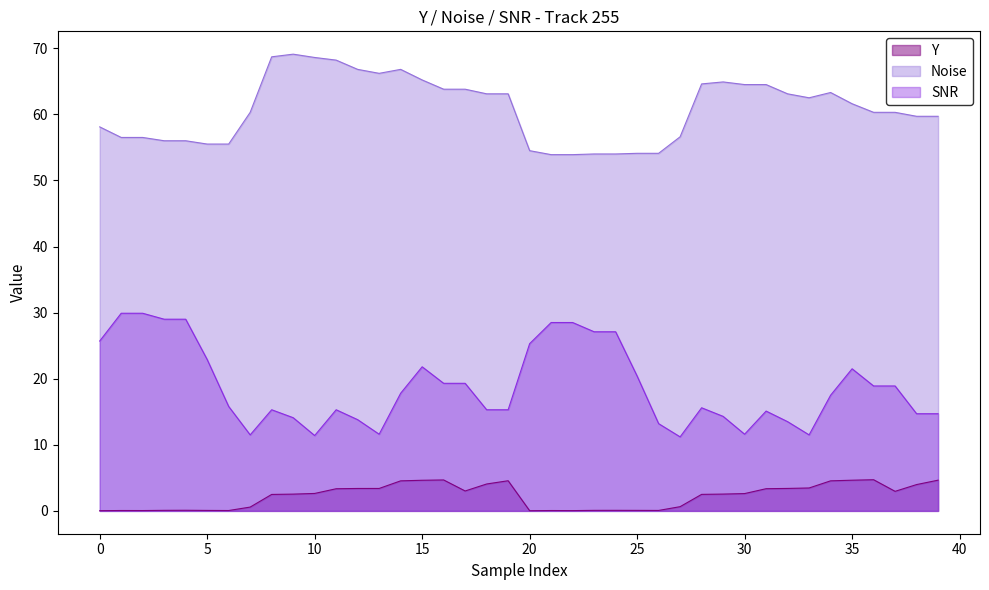

What is the difference between the SNR values at 34 and 23?

9.6